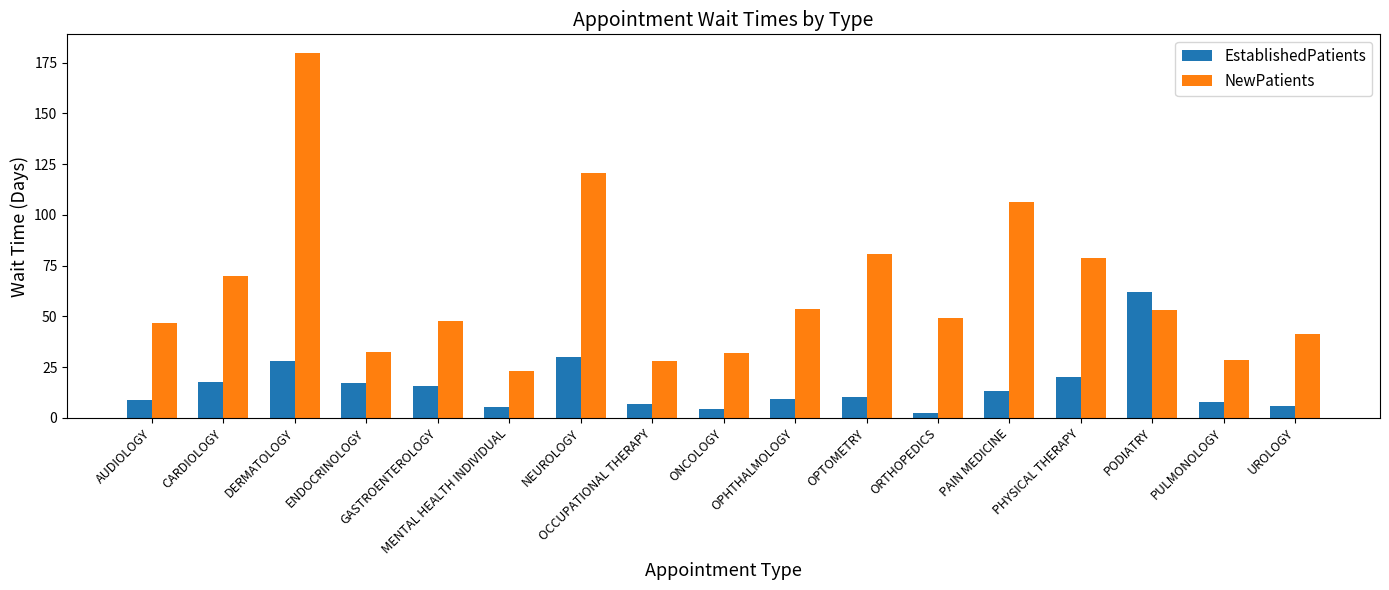

What is the minimum value for NewPatients?

22.9